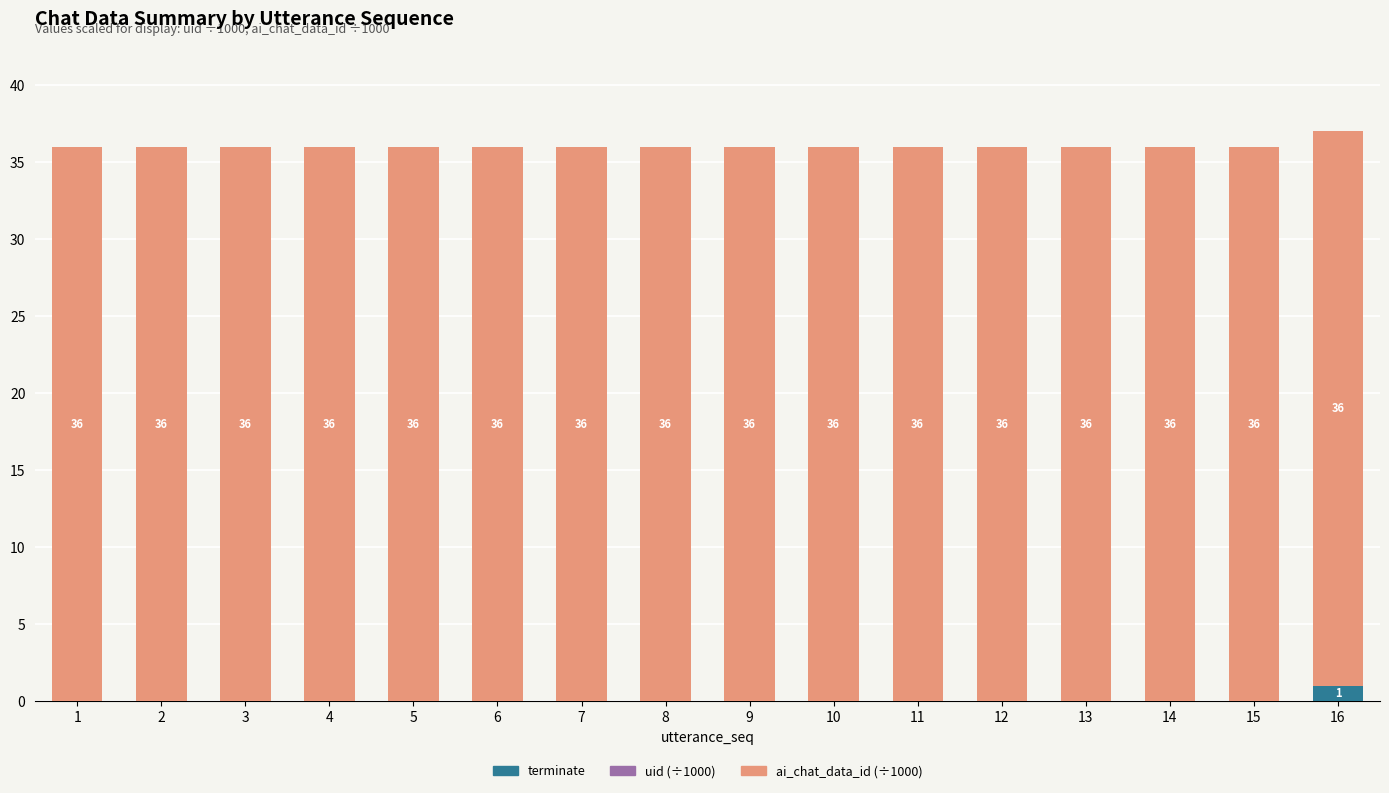

Are the bars grouped side by side (vs. stacked)?

No